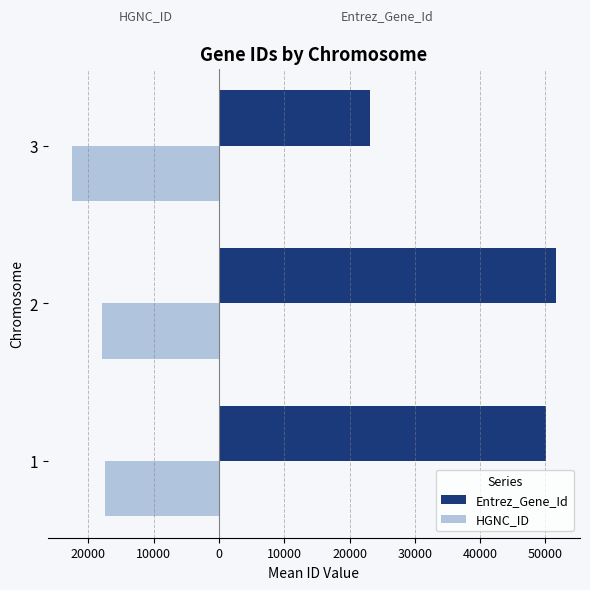

What is the value of the HGNC_ID bar at the 3rd from the left?

-22517